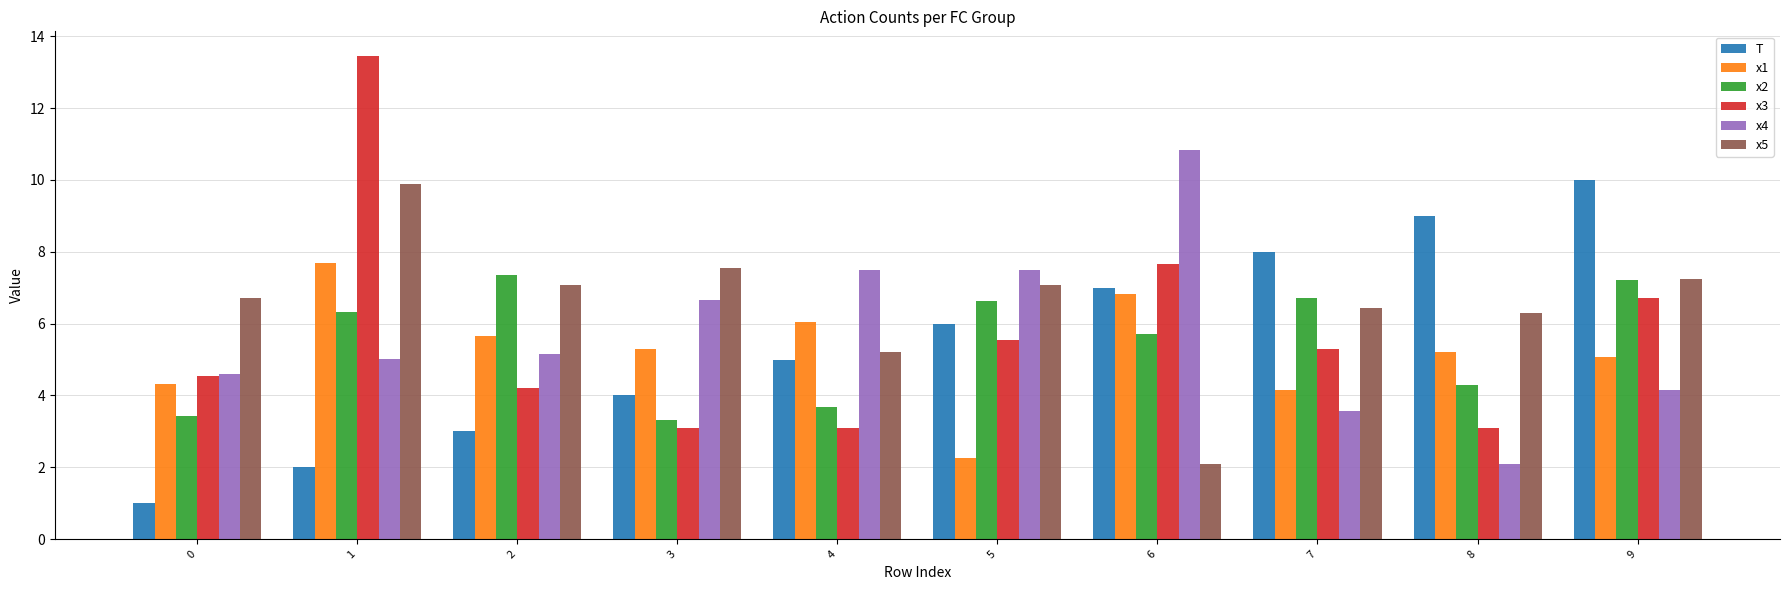

Where is x3 nearest to the value 8?

6